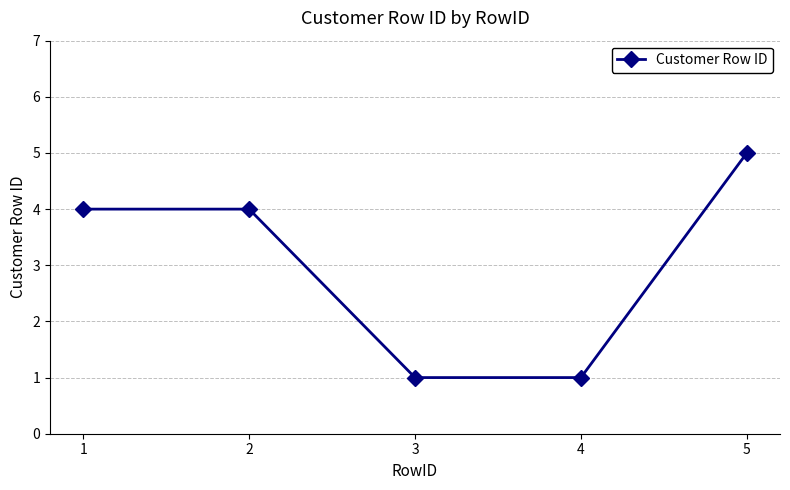

What is the maximum value shown in the chart?

5